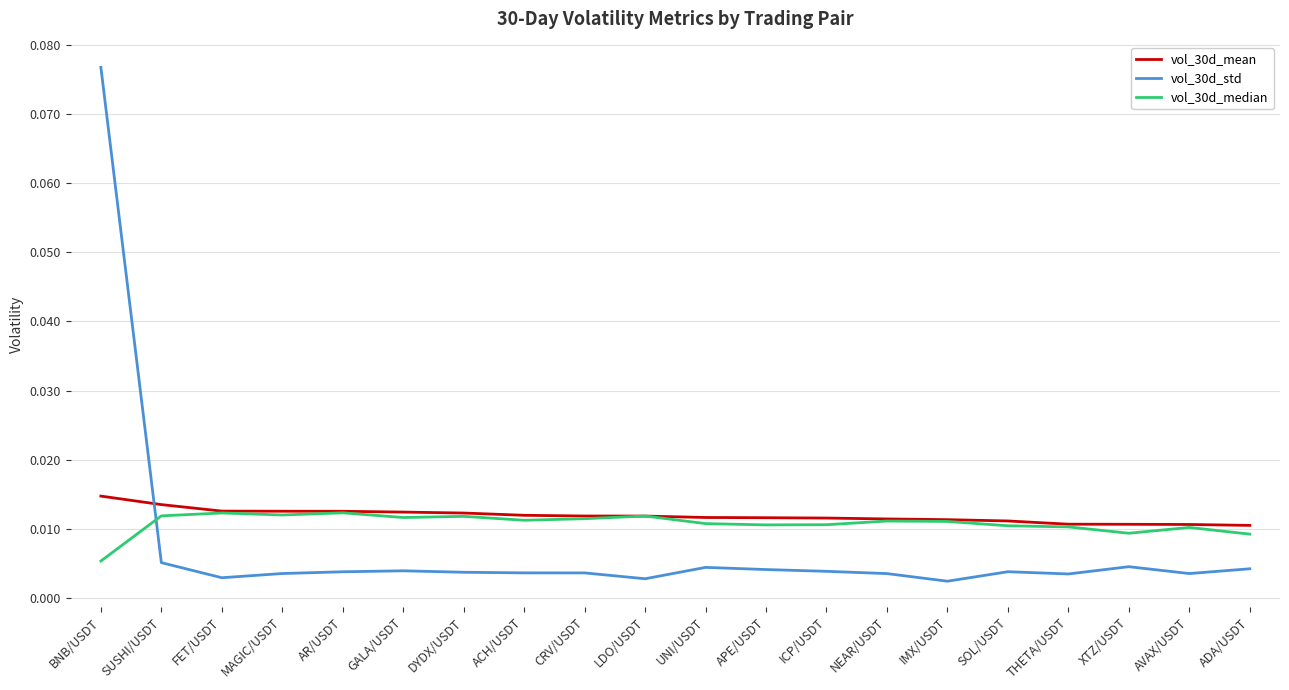

How many series are shown in this chart?

3